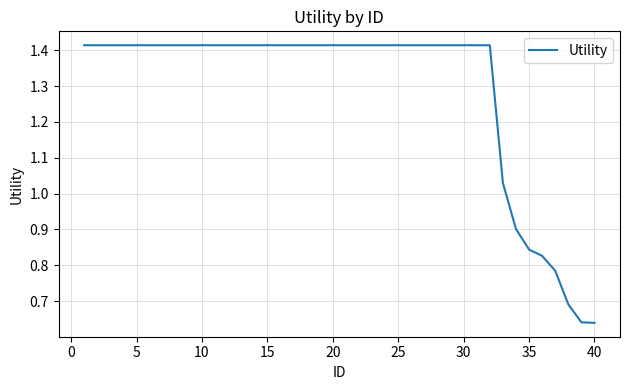

What is the minimum value shown in the chart?

0.6